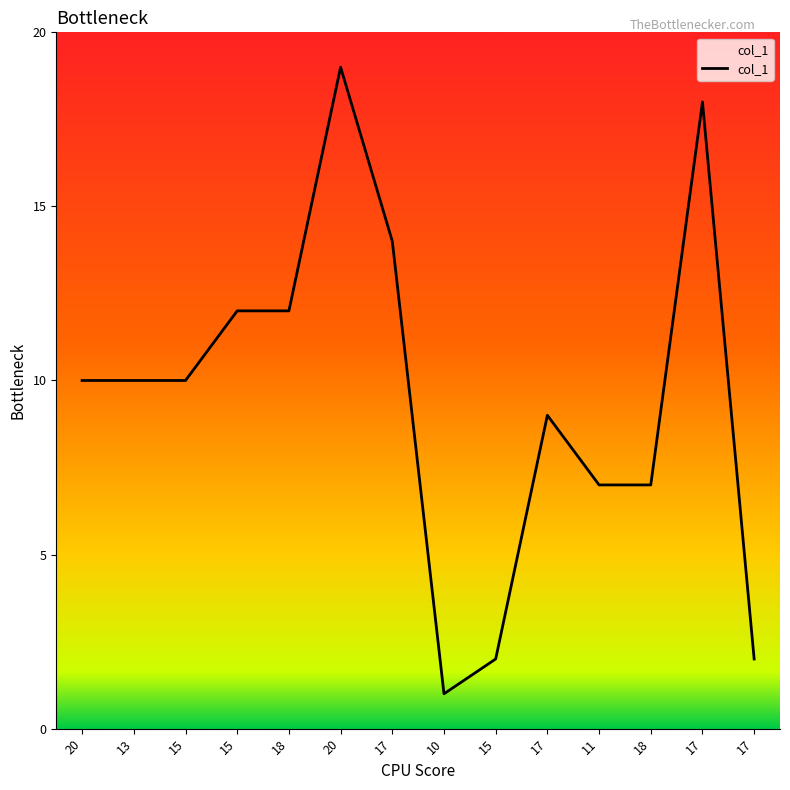

What is the minimum value shown in the chart?

1